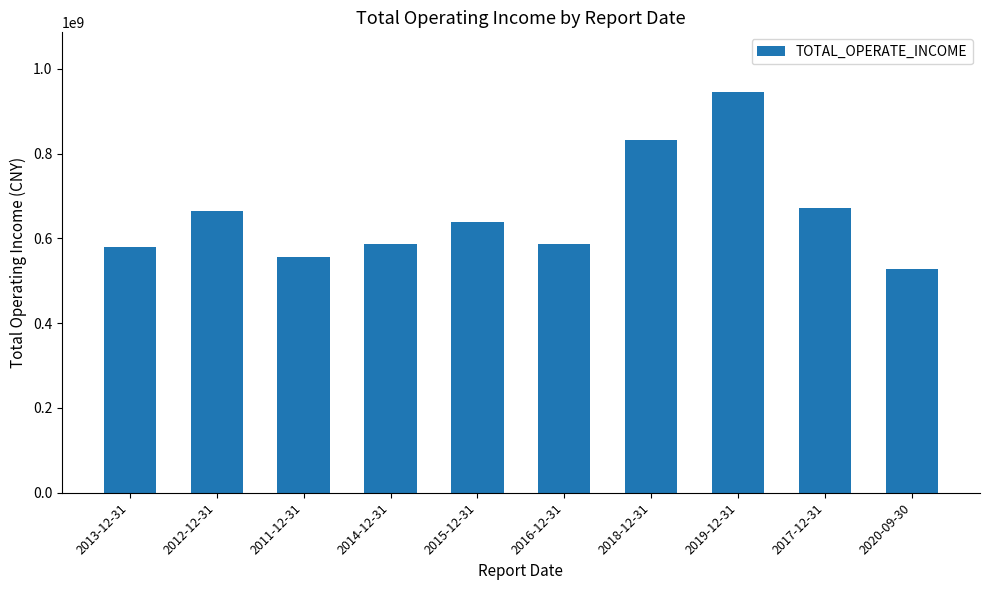

What is the difference between the maximum and minimum values?

415977836.2